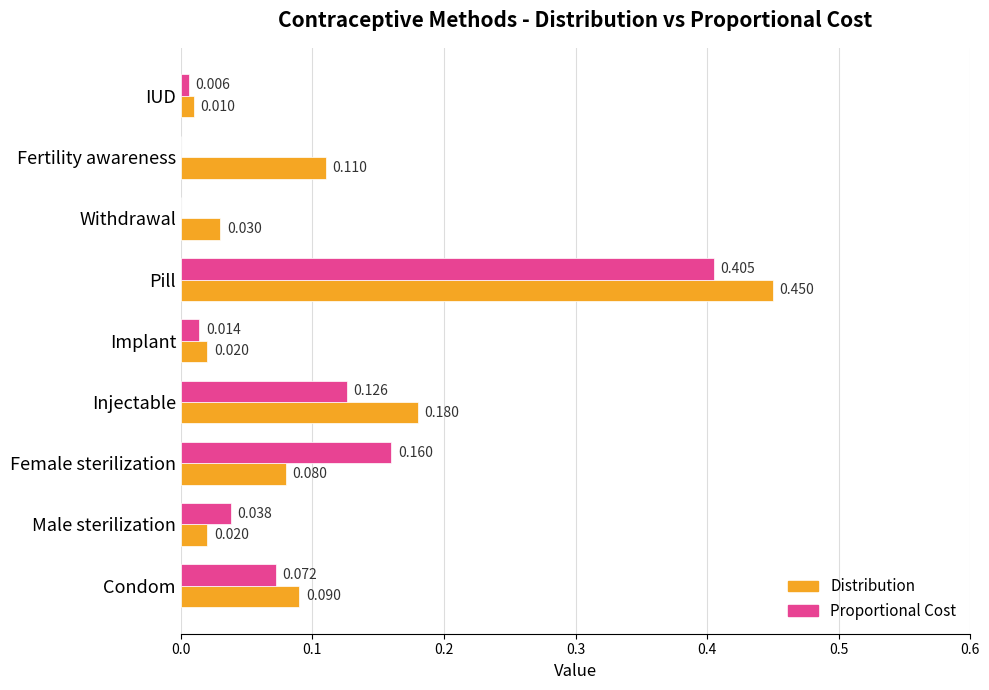

Which series changed the most between Female sterilization and Pill?

Distribution